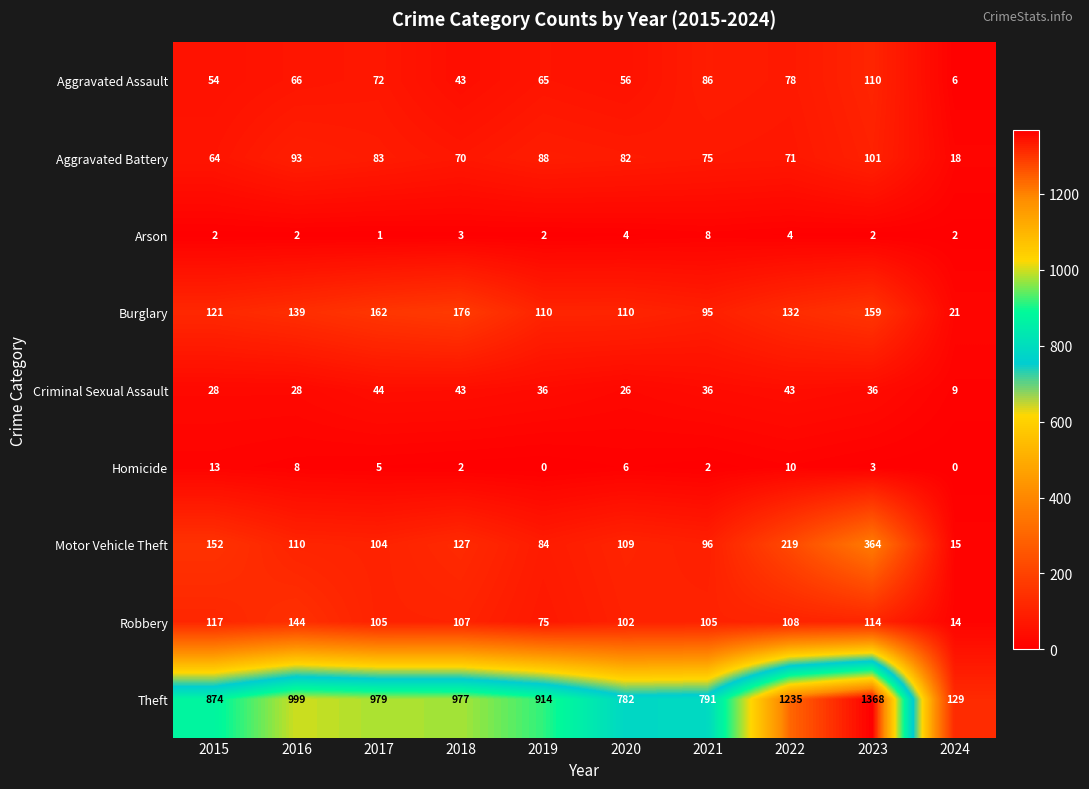

What is the difference between the maximum and minimum values in the Criminal Sexual Assault series?

35